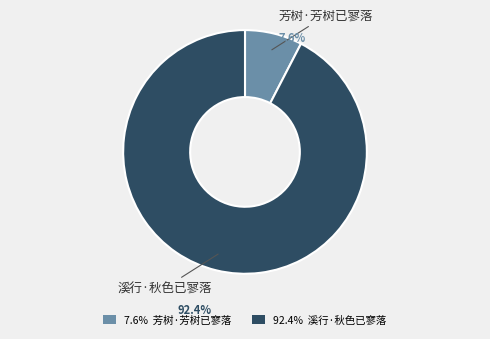

Rank the categories by value from highest to lowest.

溪行·秋色已寥落, 芳树·芳树已寥落